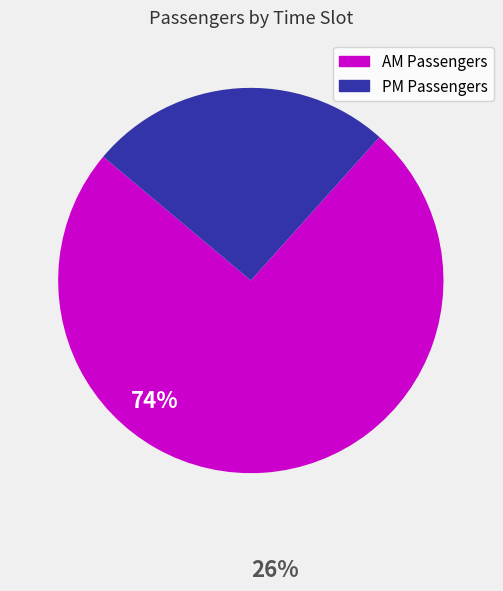

Does any single category account for the majority?

Yes